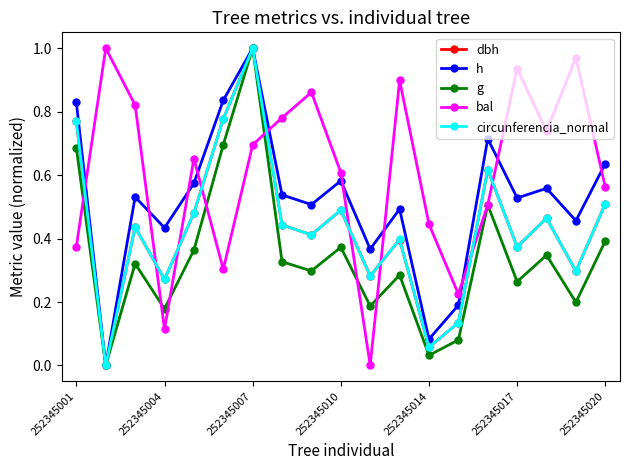

In circunferencia_normal, how many points are lower than both neighbors (excluding endpoints)?

7